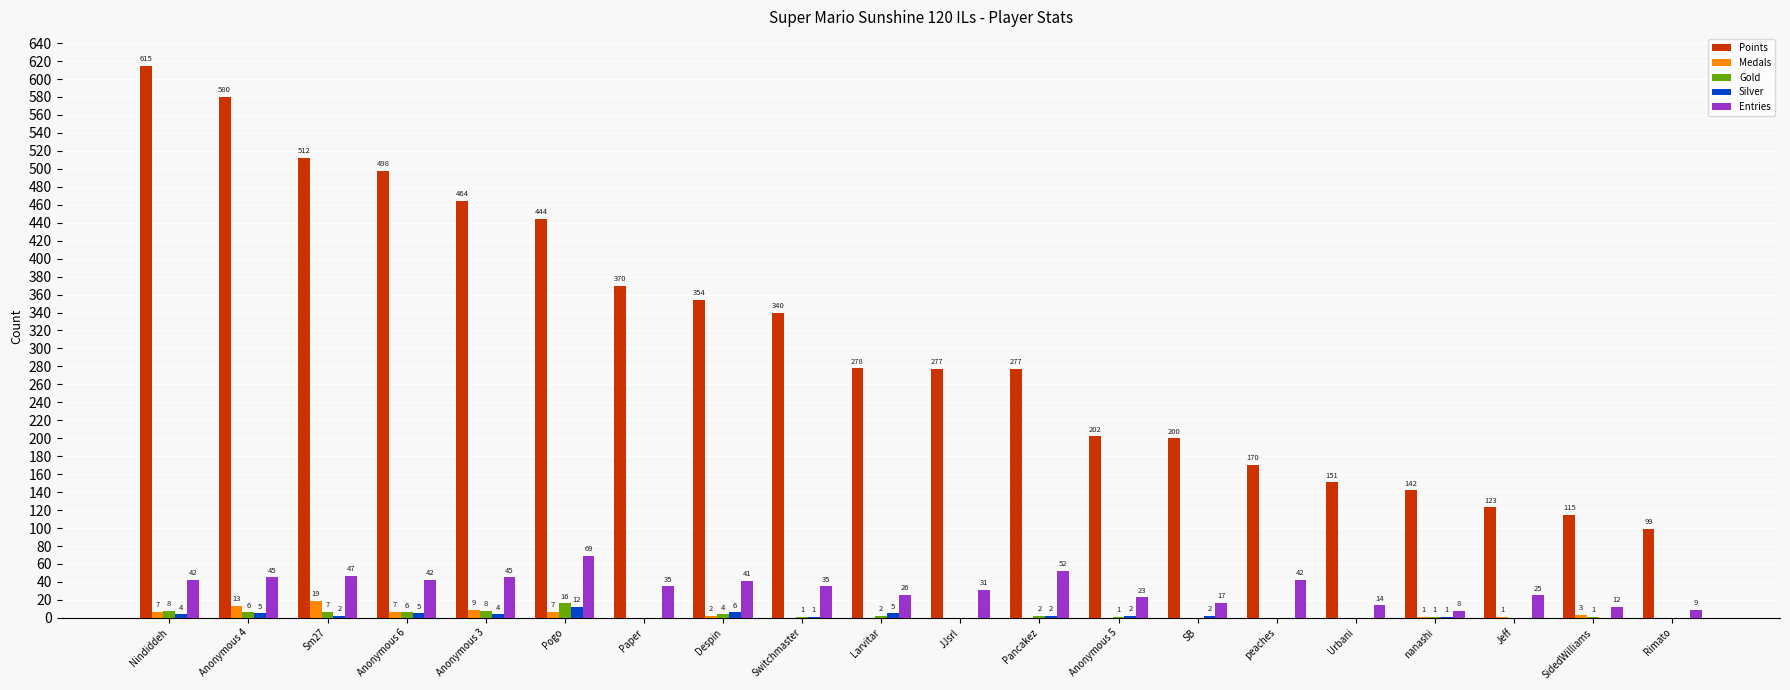

The value of Points at SB is 304. True or false?

False